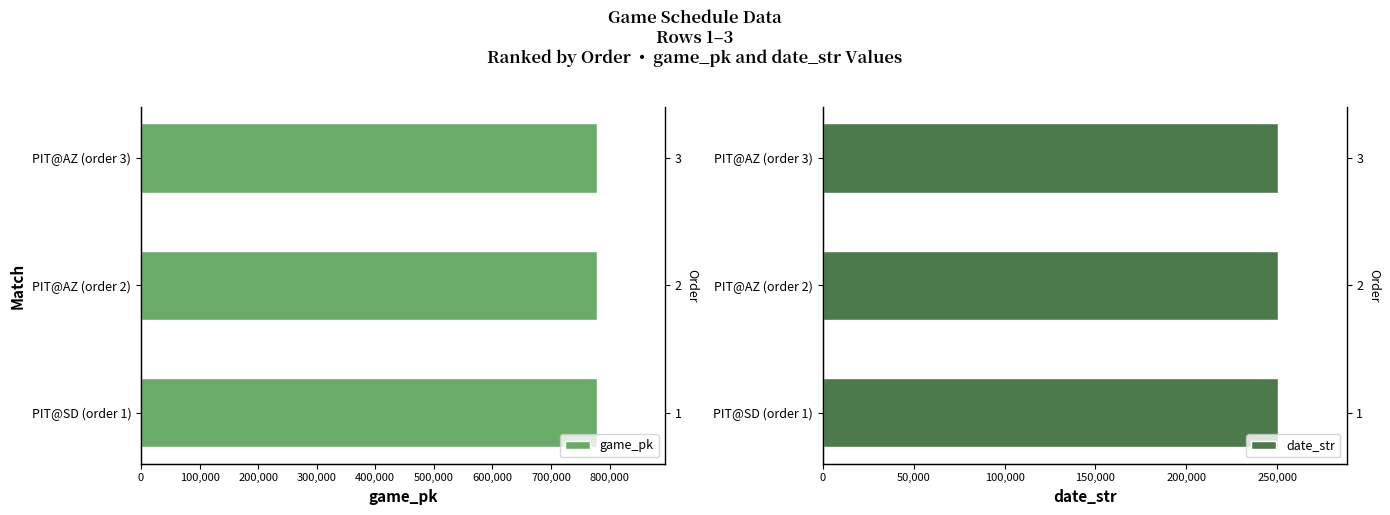

What is the sum of all date_str values?

751585